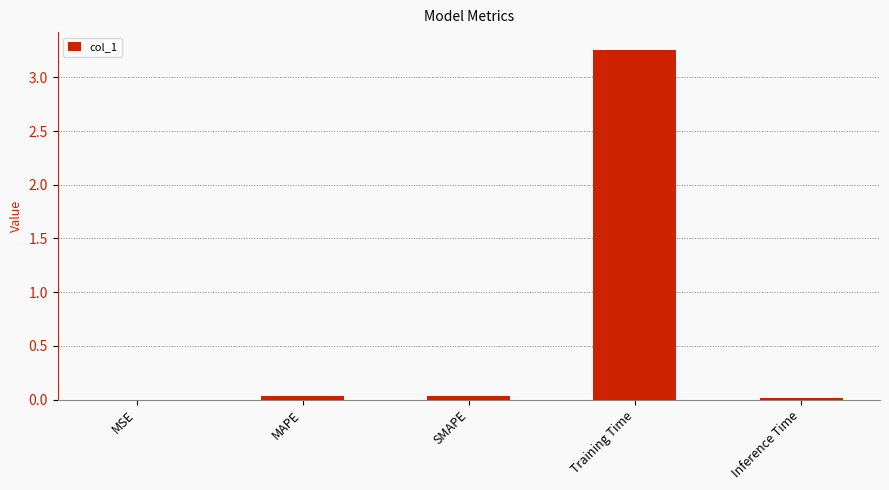

The value at MAPE is 0.0. True or false?

True